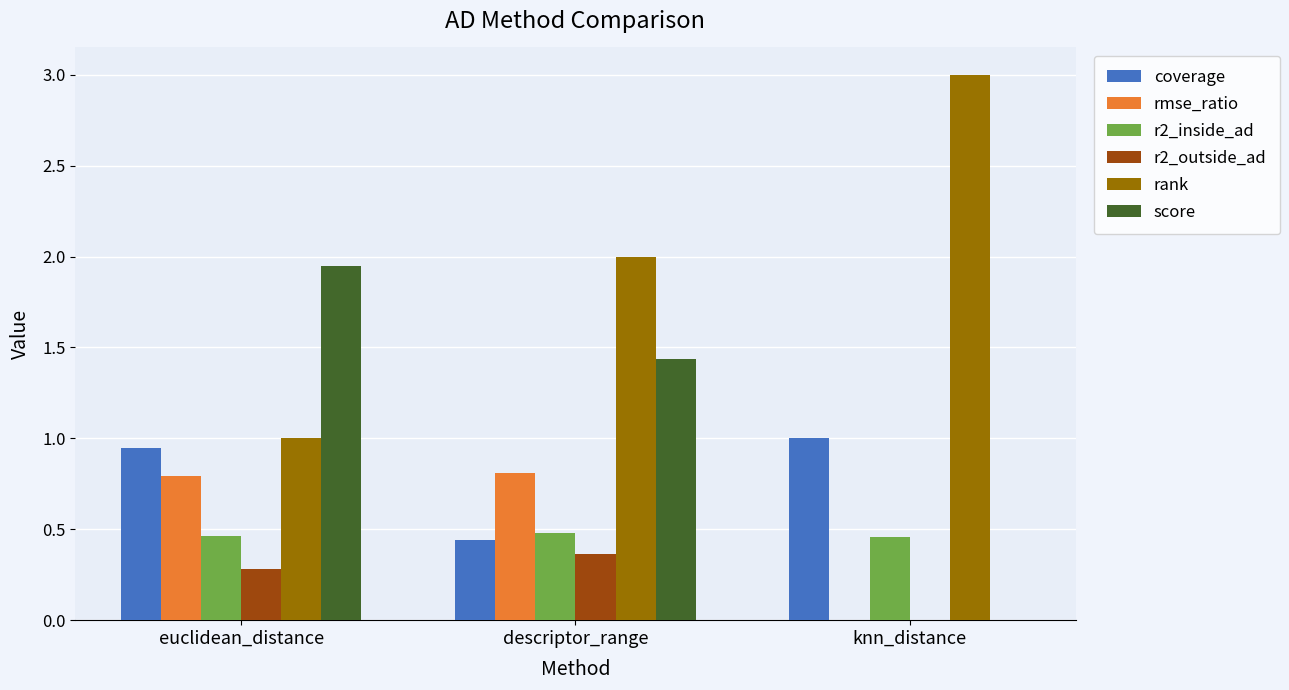

What value does the rank series have at euclidean_distance?

1.0